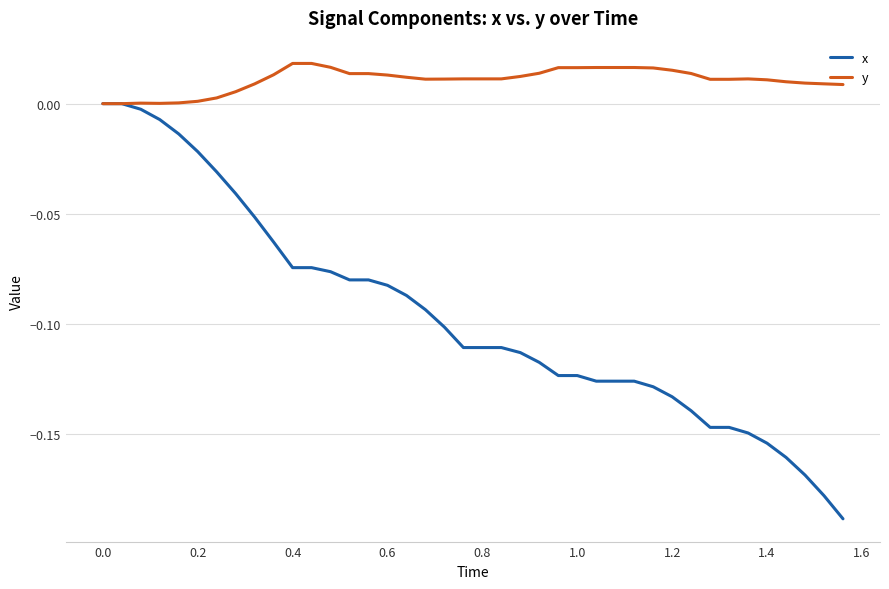

Which series has the largest total across all categories?

y